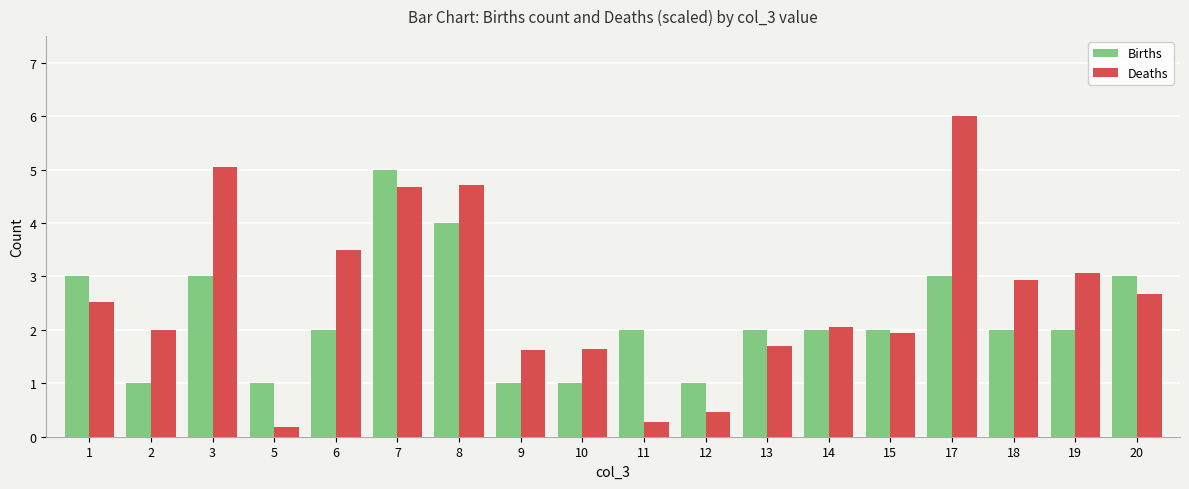

Which series has the largest range (max minus min)?

Deaths